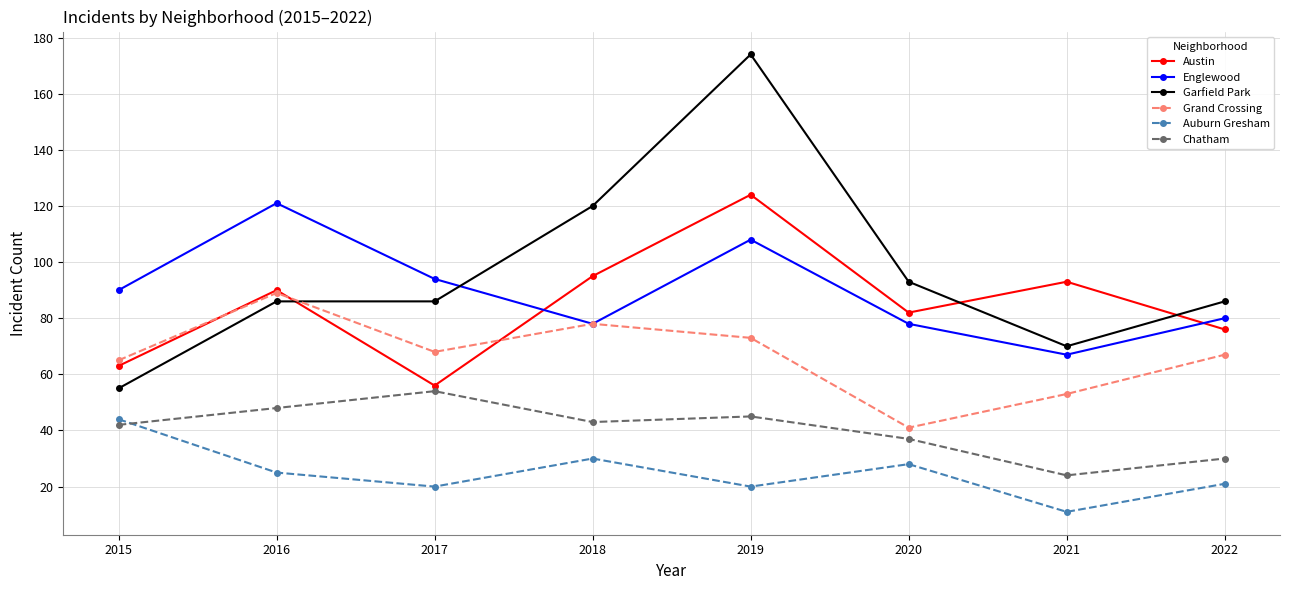

True or false: Garfield Park and Chatham intersect in this chart.

False